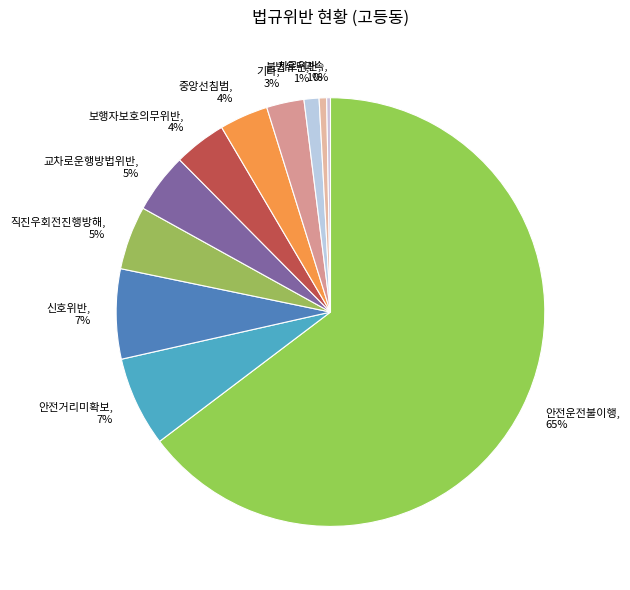

Is it true that 차로위반 is 11% of the pie?

False